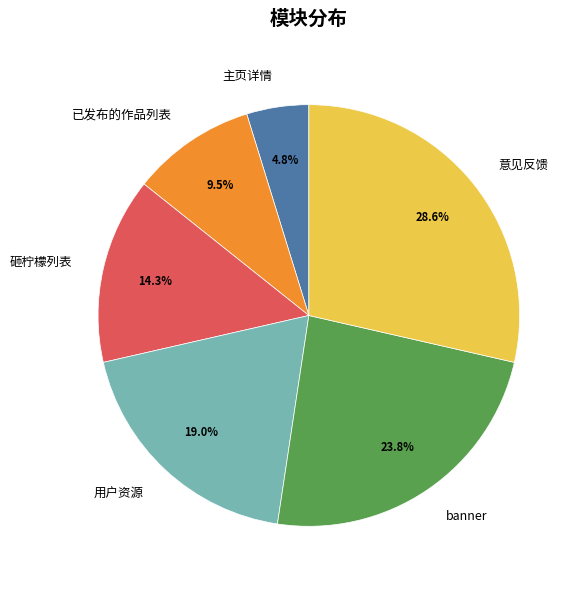

What percentage is the 主页详情 slice, to the nearest percent?

5%